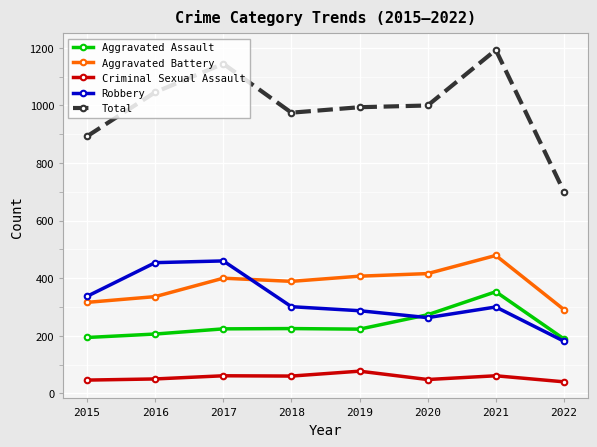

What is the difference between the second highest and minimum values in the Total series?

444